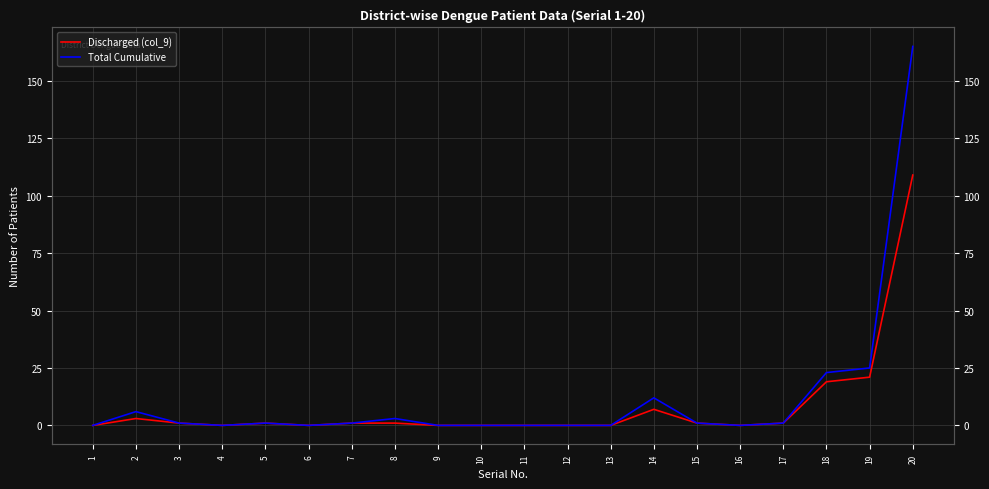

The value of Discharged (col_9) at 7 is 1. True or false?

True